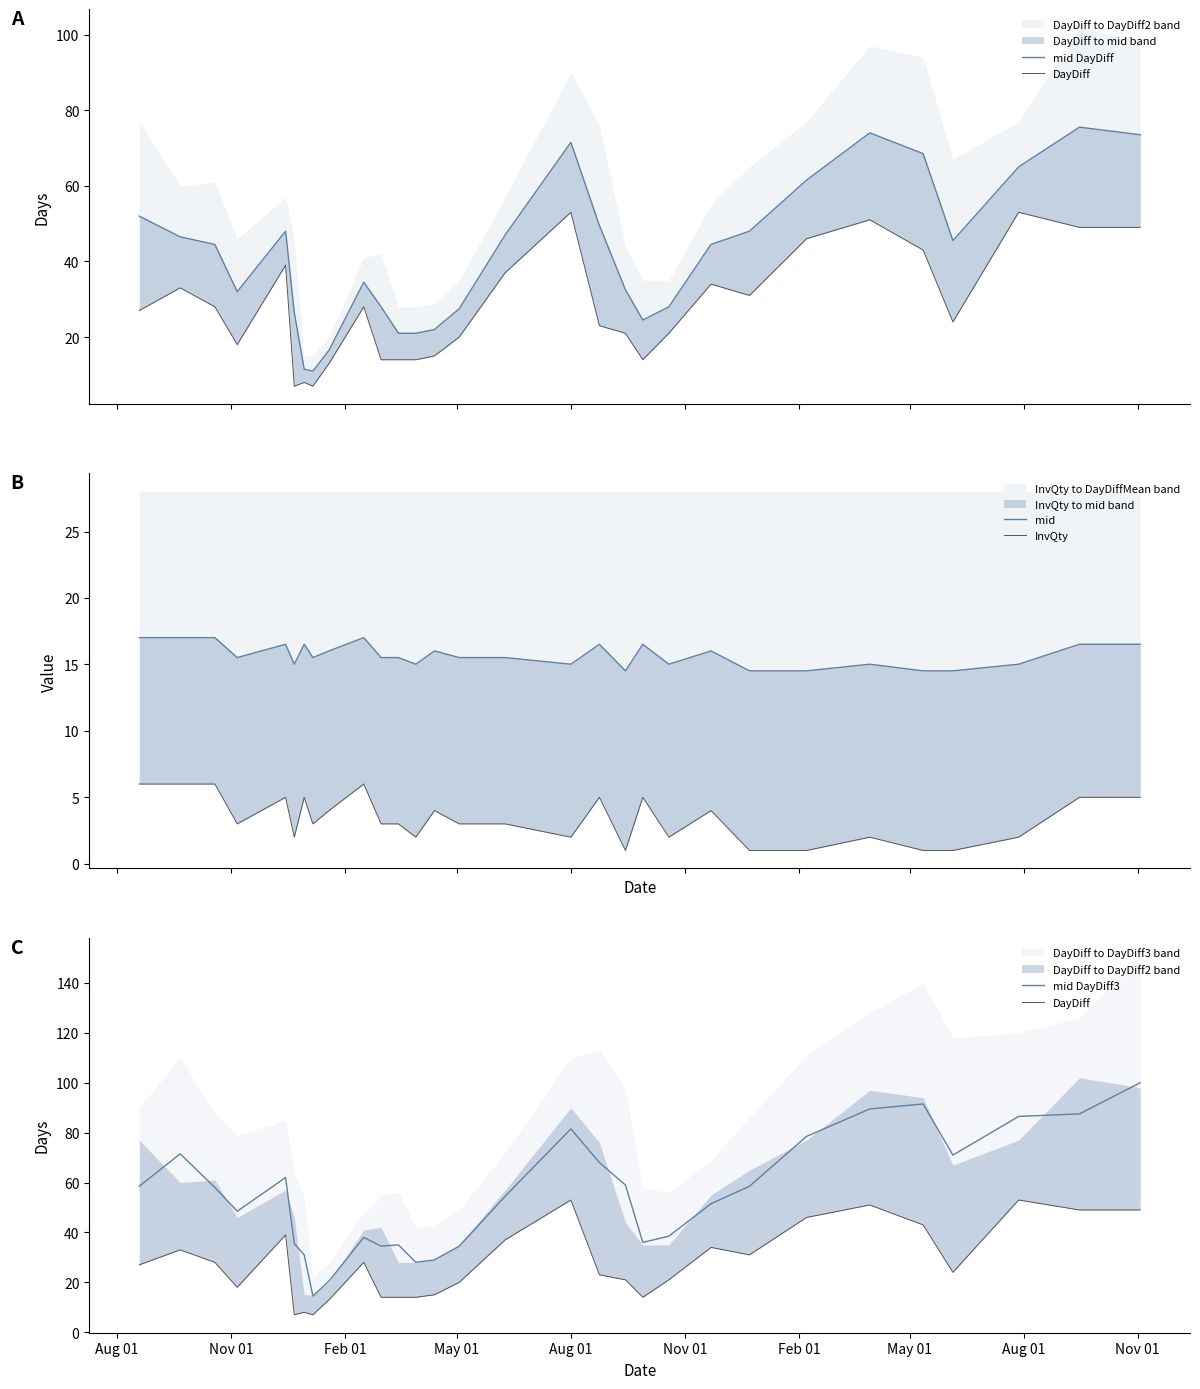

True or false: DayDiff and InvQty intersect in this chart.

False